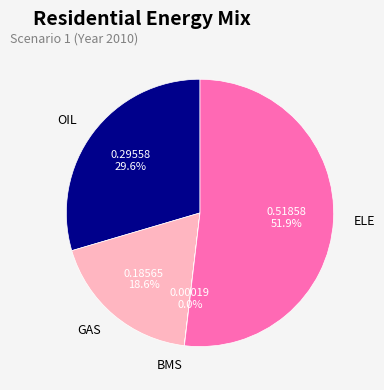

Is there any slice that represents more than half of the pie?

Yes